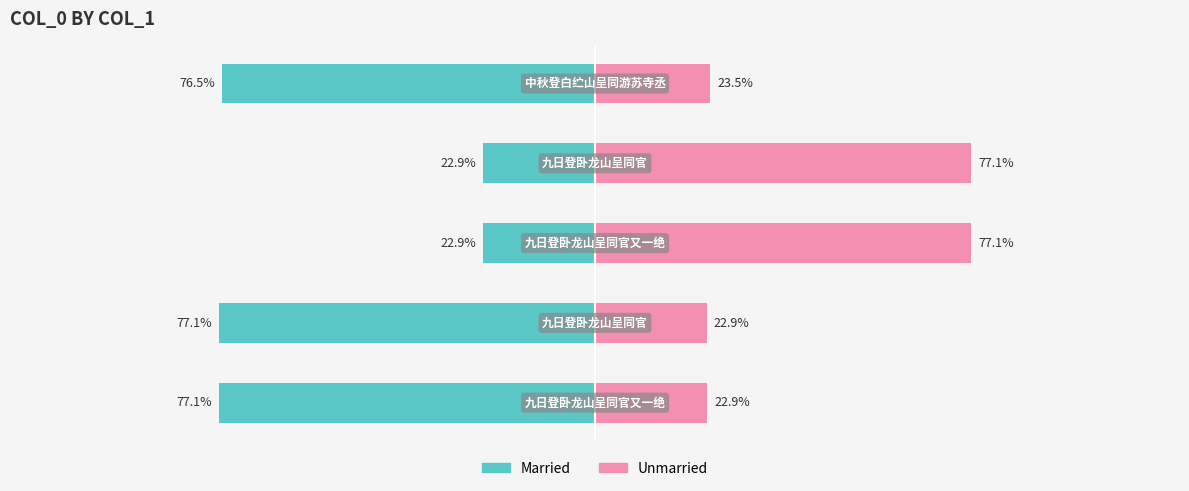

How many values in the Married series exceed -76?

2